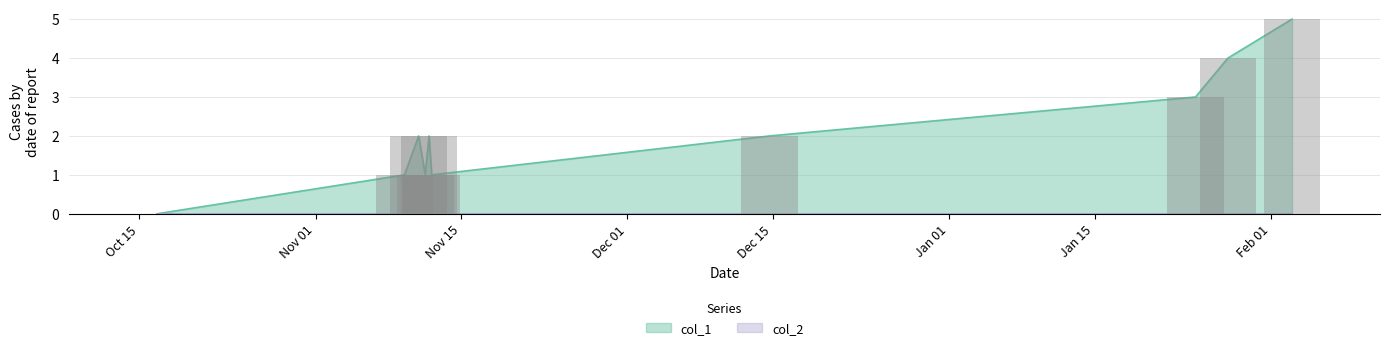

Rank the categories by value from lowest to highest.

1445014760, 1447074906, 1447247649, 1447301697, 1447193682, 1447280090, 1450112995, 1453655702, 1453925710, 1454458553